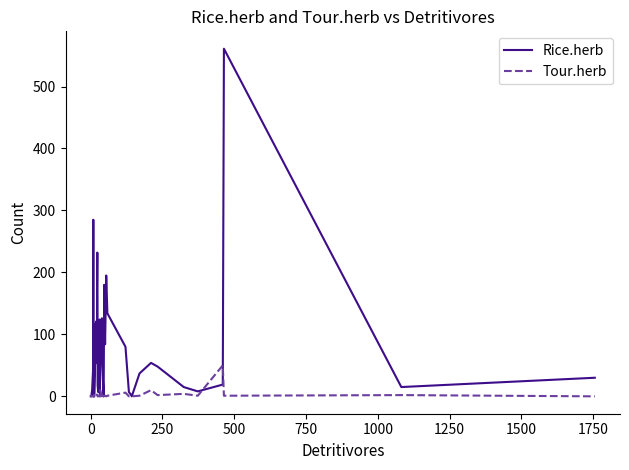

Is the value of Rice.herb at 500 greater than the value of Tour.herb at 2000?

No